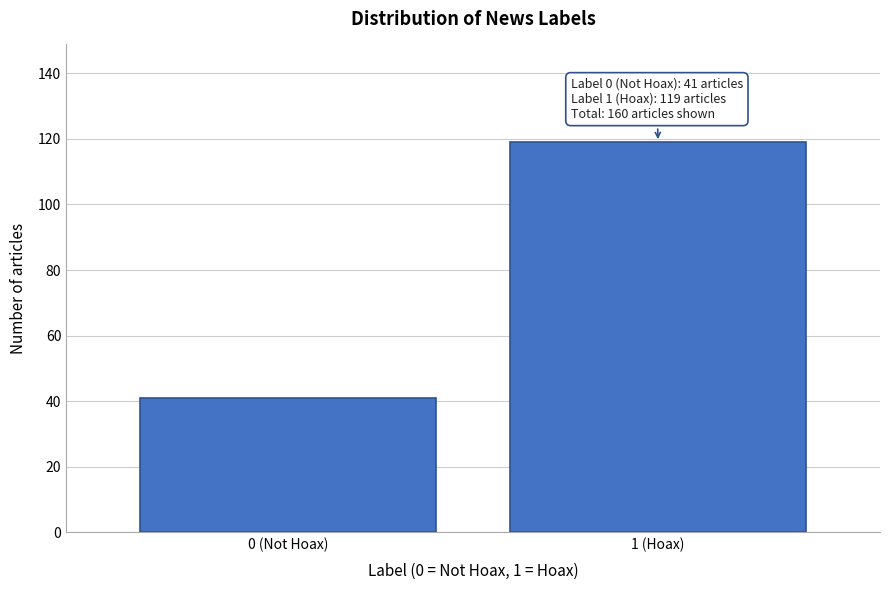

Reading left to right, list all the values displayed in this chart.

0 (Not Hoax)=41	1 (Hoax)=119